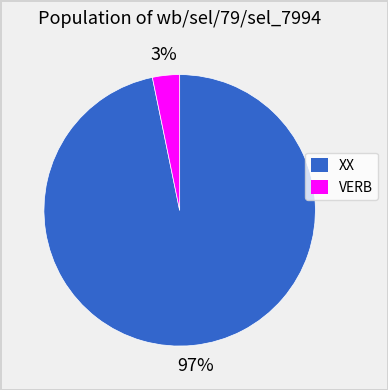

What is the smallest slice in the pie chart?

VERB